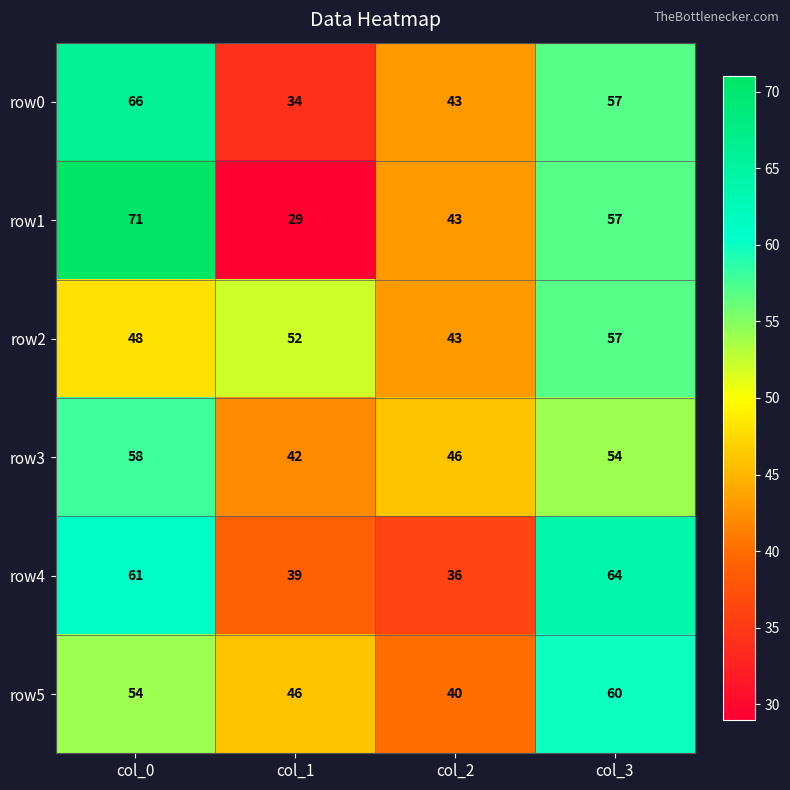

At col_0, list the series in order from largest to smallest.

row1, row0, row4, row3, row5, row2